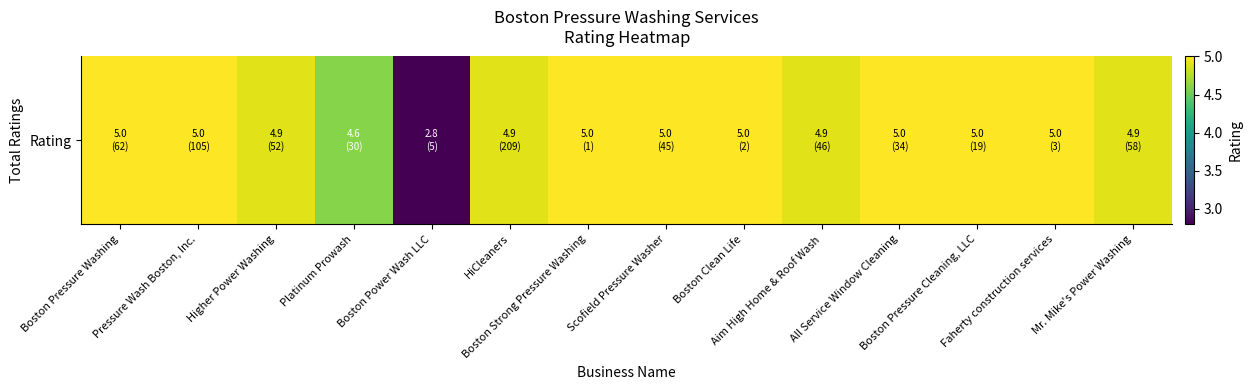

Which label corresponds to the smallest value in the chart?

Boston Power Wash LLC